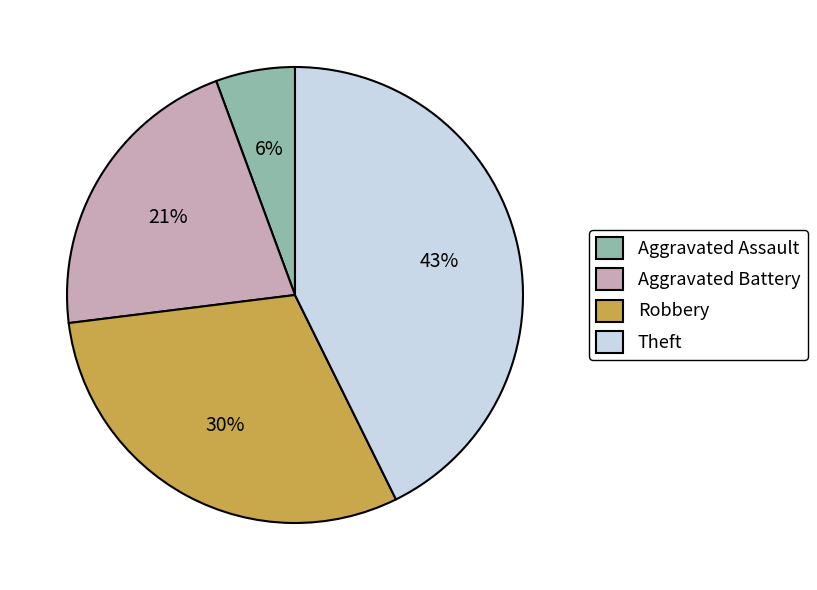

To the nearest percent, what is the average slice percentage?

25%